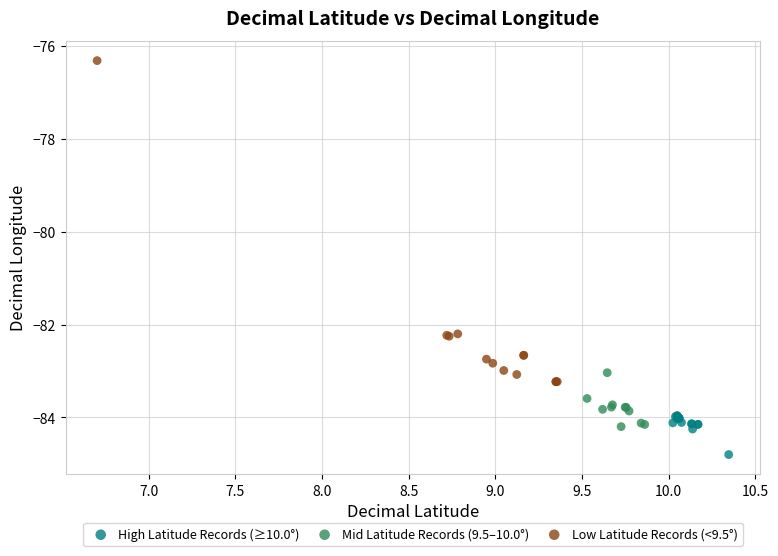

Which series has the widest spread of Y values?

Low Latitude Records (<9.5°)